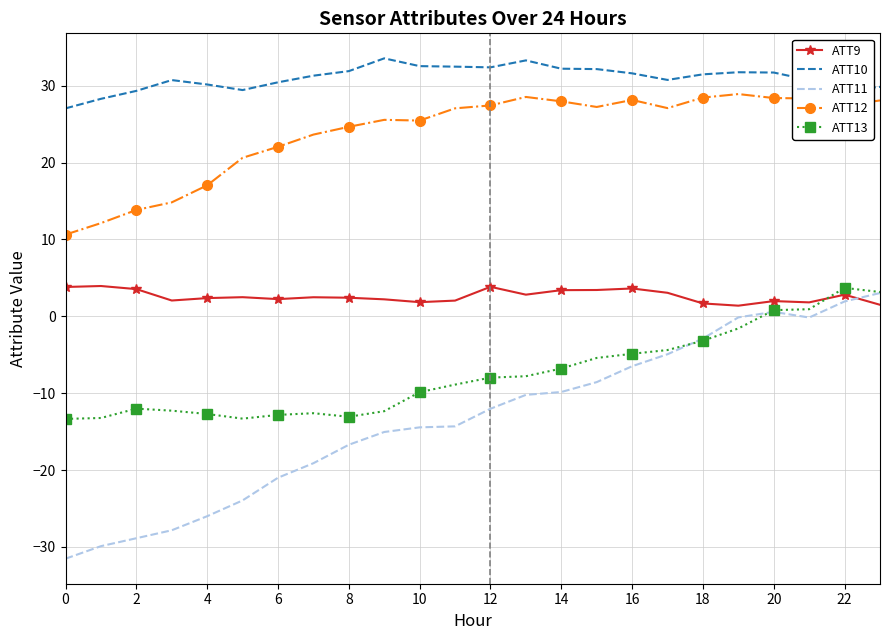

True or false: ATT13 and ATT9 intersect in this chart.

True